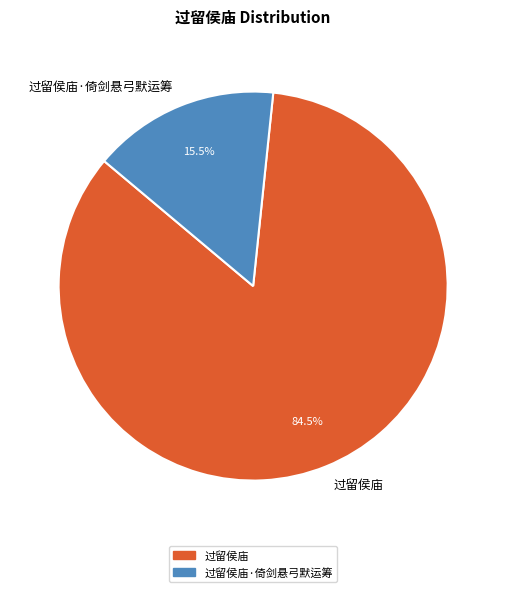

Between 过留侯庙 and 过留侯庙·倚剑悬弓默运筹, which is larger?

过留侯庙